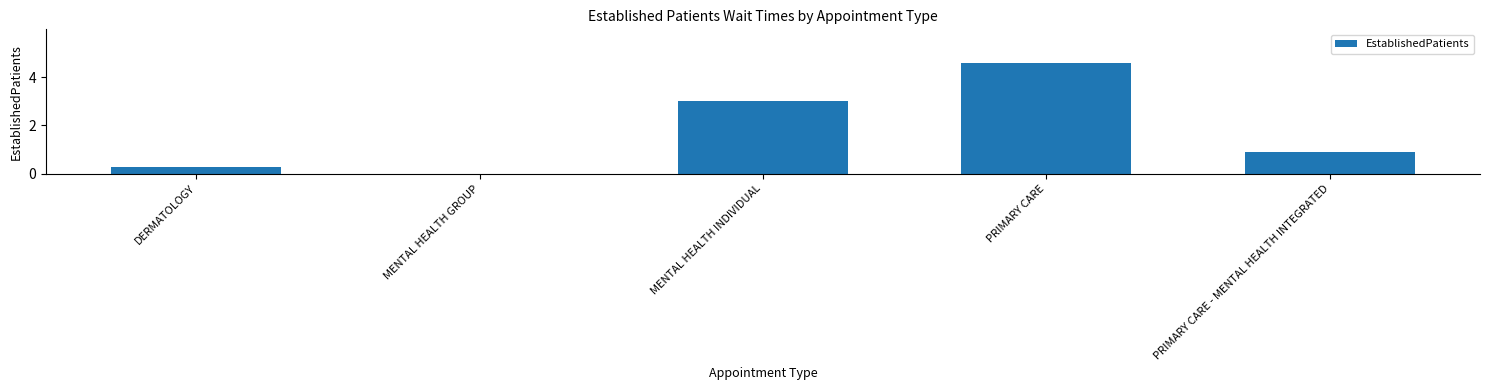

What is the sum of all values?

8.8